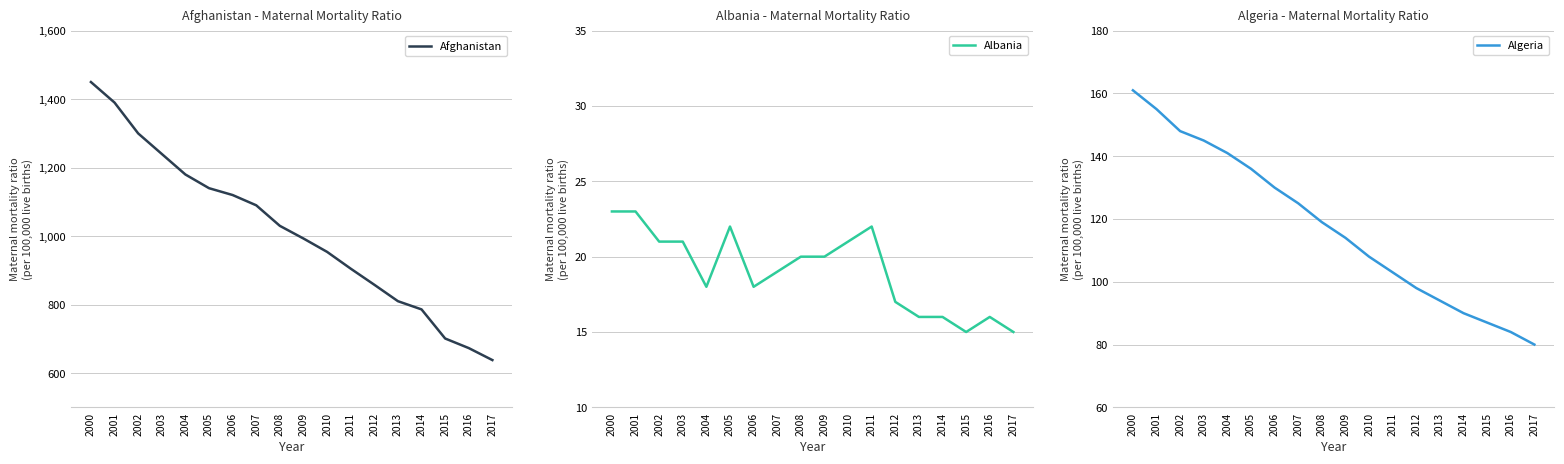

True or false: Afghanistan and Albania intersect in this chart.

False